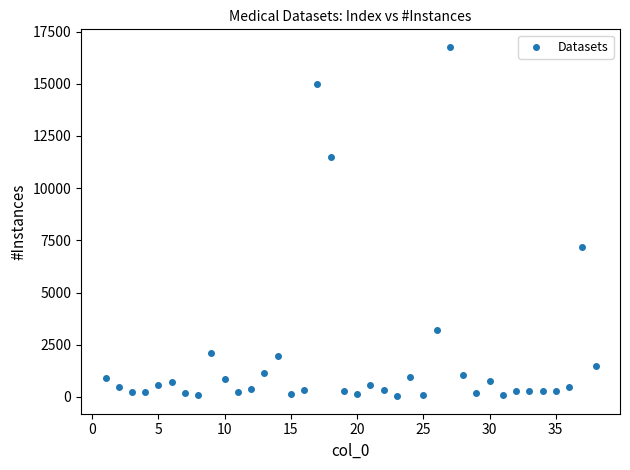

What Y value in the scatter plot is closest to 8402?

7200